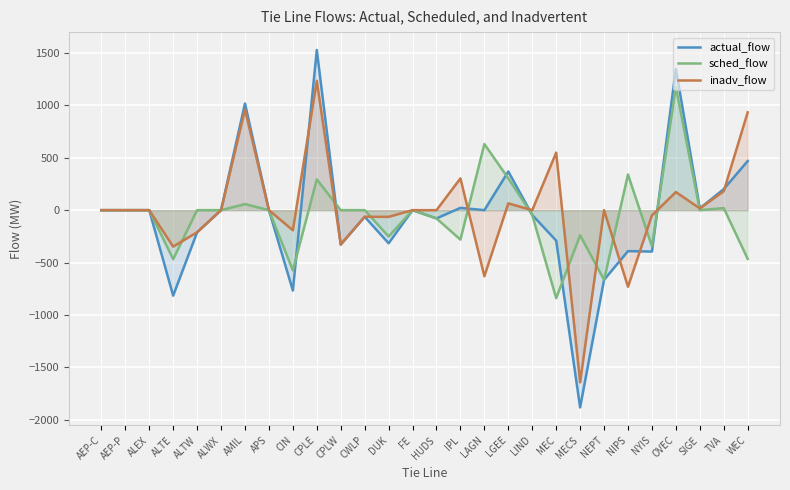

What is the label of the 17th point from the right?

CWLP